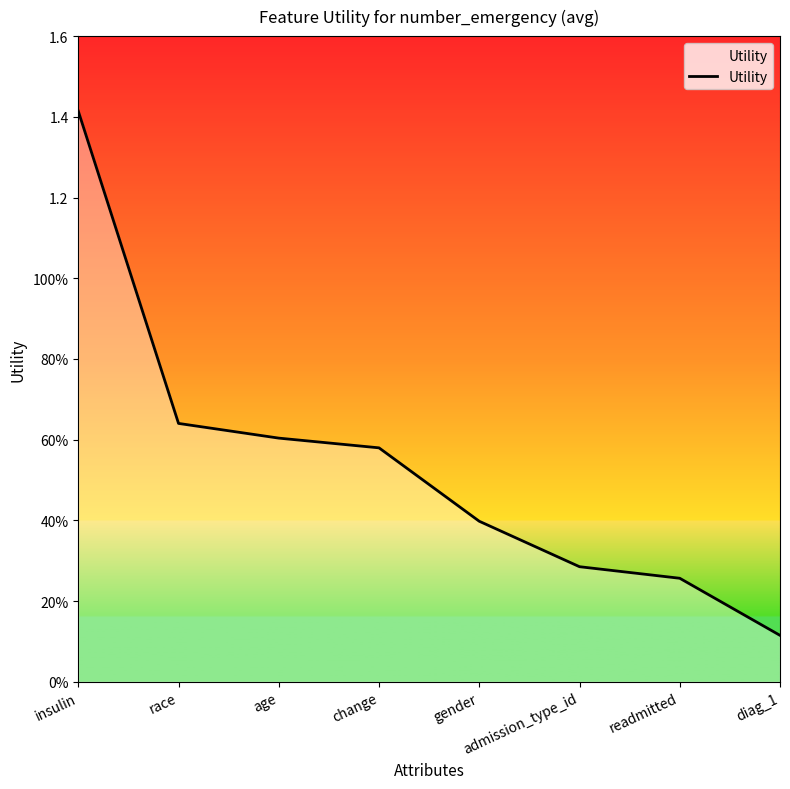

Rank the categories by value from highest to lowest.

insulin, race, age, change, gender, admission_type_id, readmitted, diag_1